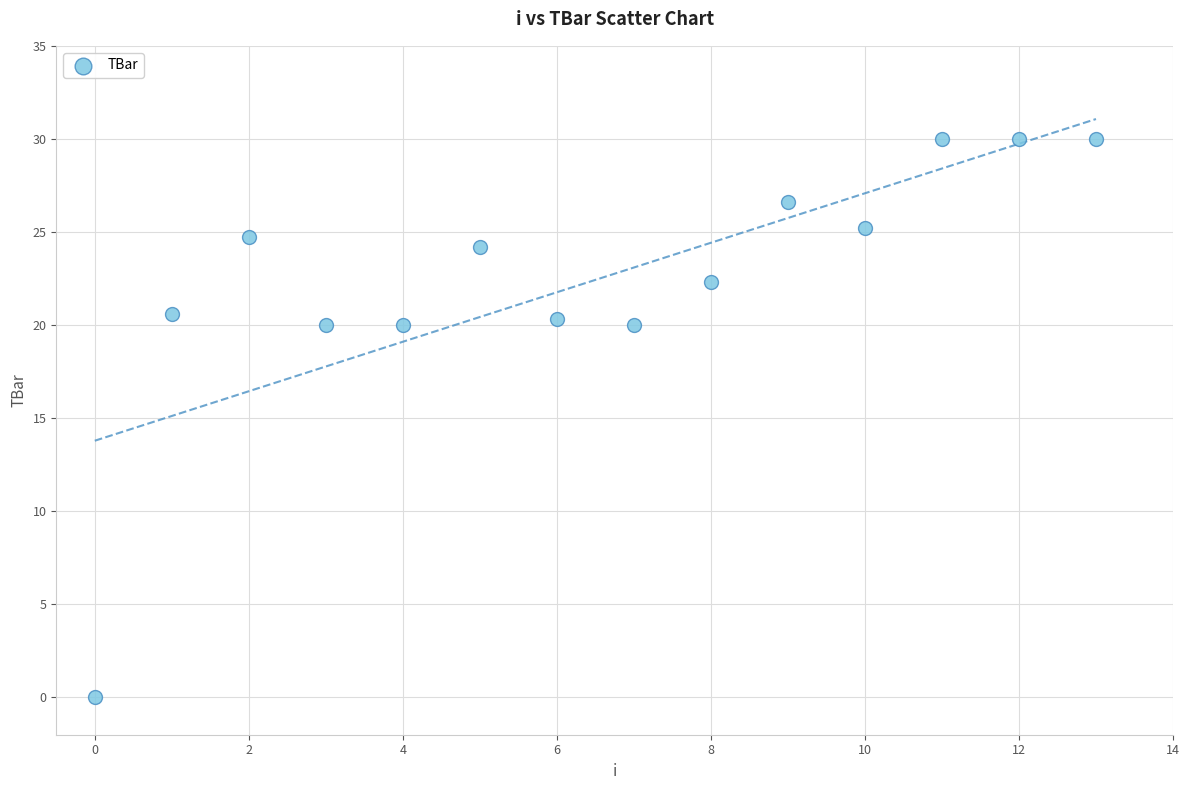

What is the range of Y values (max minus min)?

30.0